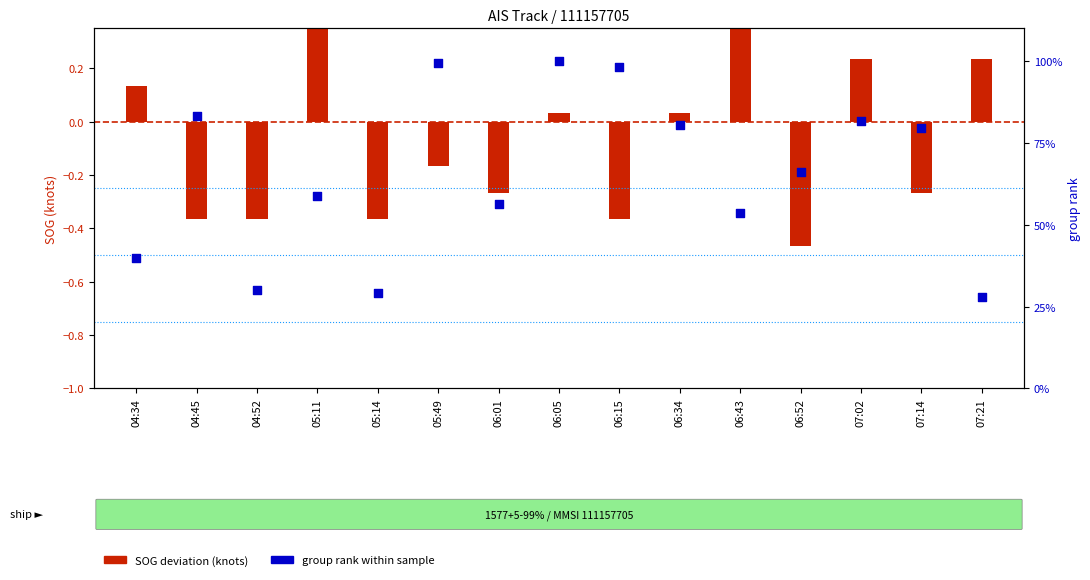

Which series reaches the maximum Y coordinate?

group rank